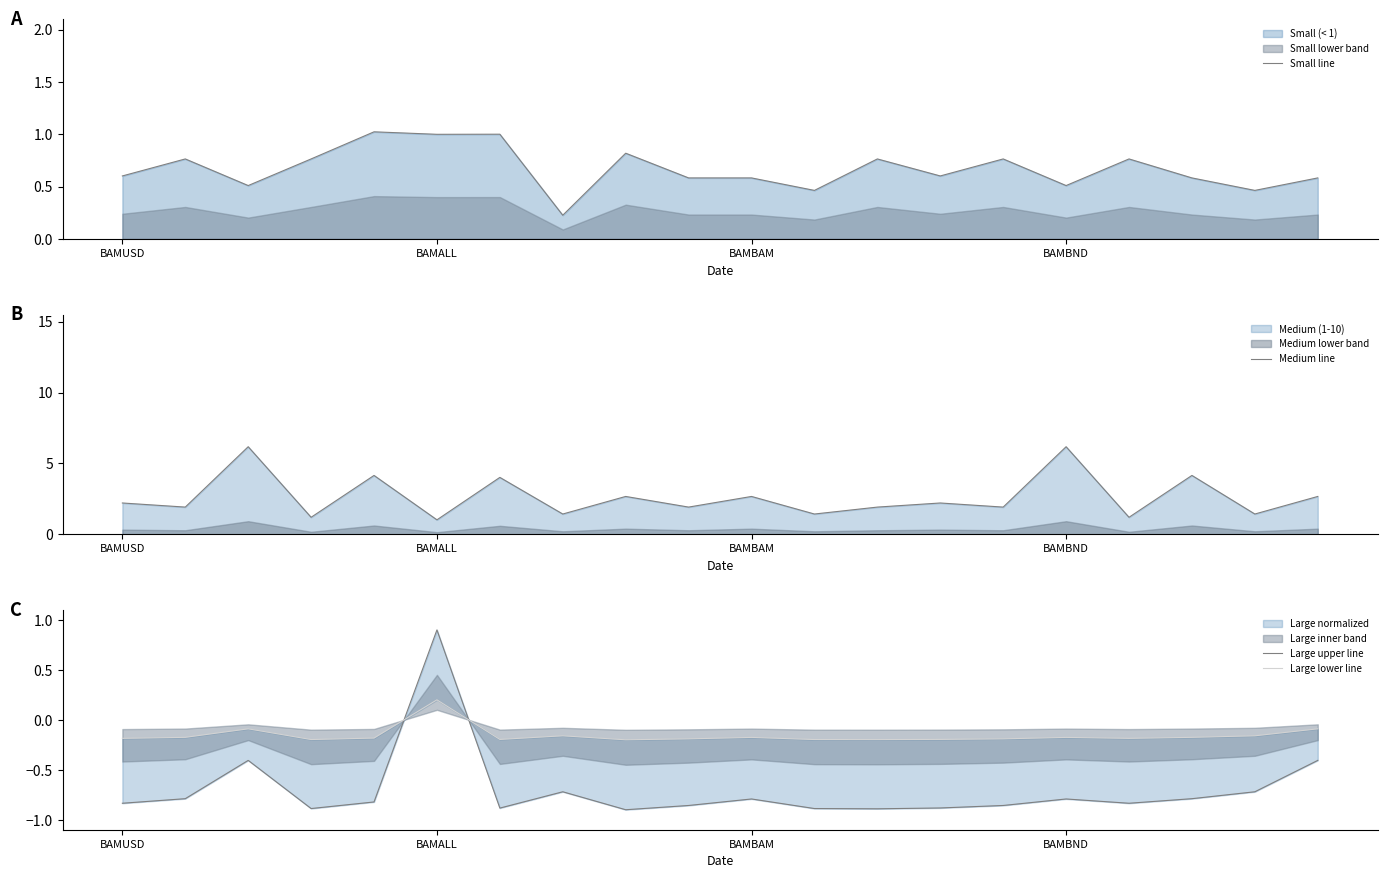

Is it true that Small line equals 0.4 at 14?

False